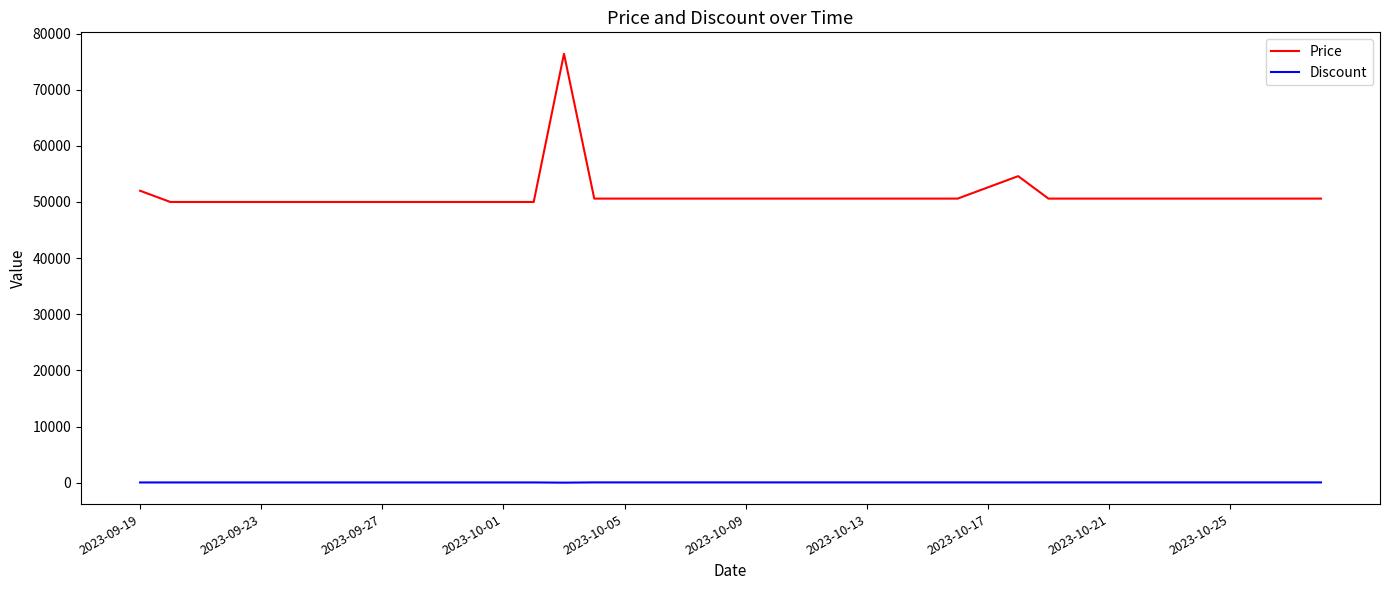

What is the lowest value of the Price series?

50000